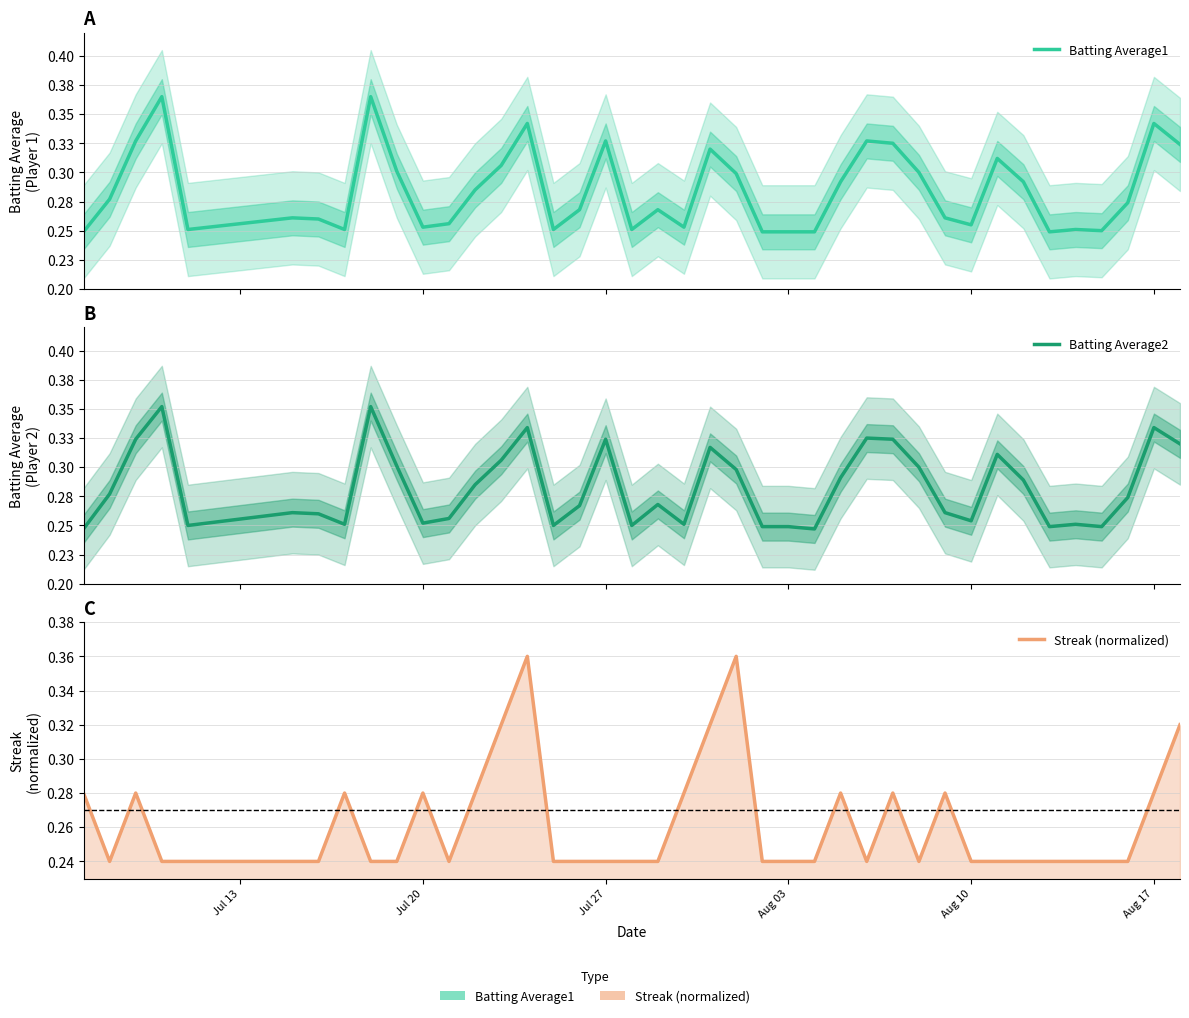

Reading left to right, what are all the values shown in this chart?

Batting Average1: 0.2	0.3	0.3	0.4	0.3	0.3	0.3	0.3	0.4	0.3	0.3	0.3	0.3	0.3	0.3	0.3	0.3	0.3	0.3	0.3	0.3	0.3	0.3	0.2	0.2	0.2	0.3	0.3	0.3	0.3	0.3	0.3	0.3	0.3	0.2	0.3	0.2	0.3	0.3	0.3
Batting Average2: 0.2	0.3	0.3	0.4	0.2	0.3	0.3	0.3	0.4	0.3	0.3	0.3	0.3	0.3	0.3	0.2	0.3	0.3	0.2	0.3	0.3	0.3	0.3	0.2	0.2	0.2	0.3	0.3	0.3	0.3	0.3	0.3	0.3	0.3	0.2	0.3	0.2	0.3	0.3	0.3
Streak (normalized): 0.3	0.2	0.3	0.2	0.2	0.2	0.2	0.3	0.2	0.2	0.3	0.2	0.3	0.3	0.4	0.2	0.2	0.2	0.2	0.2	0.3	0.3	0.4	0.2	0.2	0.2	0.3	0.2	0.3	0.2	0.3	0.2	0.2	0.2	0.2	0.2	0.2	0.2	0.3	0.3